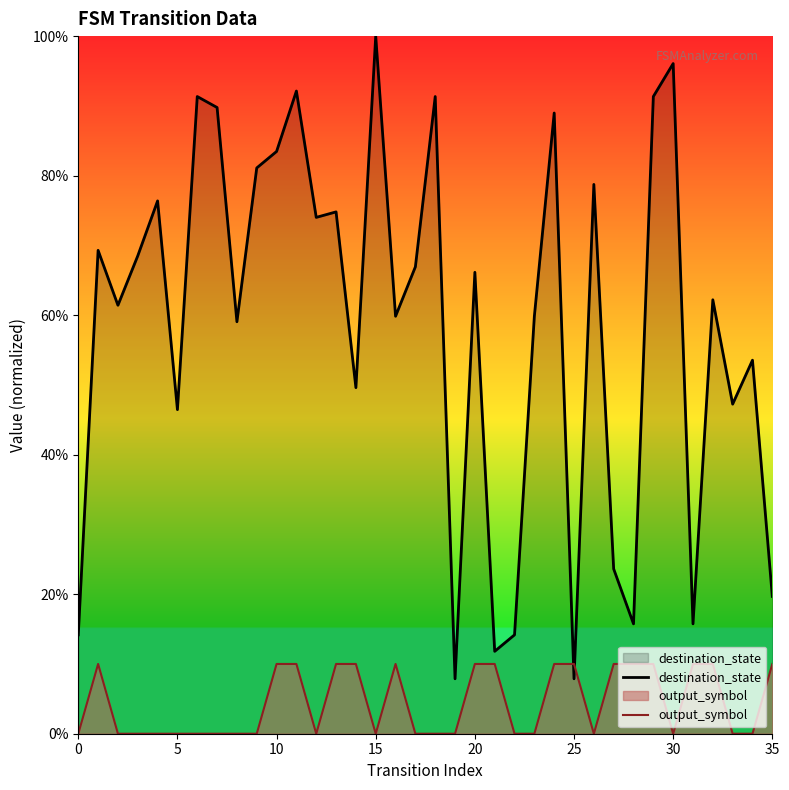

How many times do output_symbol and destination_state cross each other?

2